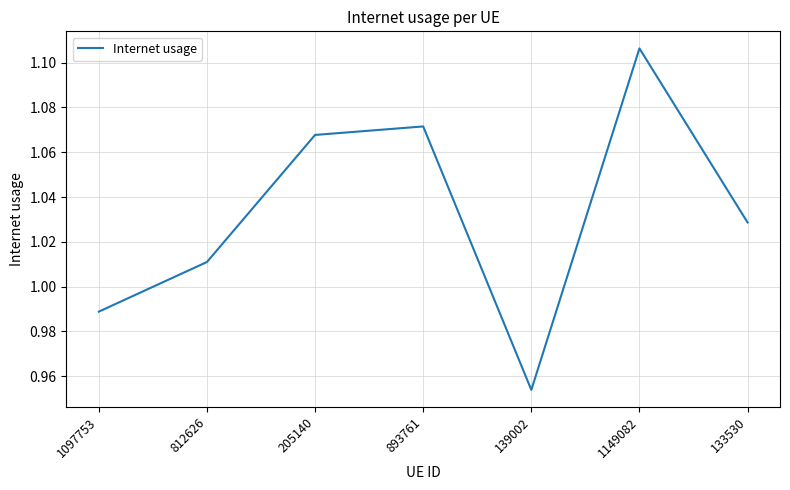

How many series are shown in this chart?

1